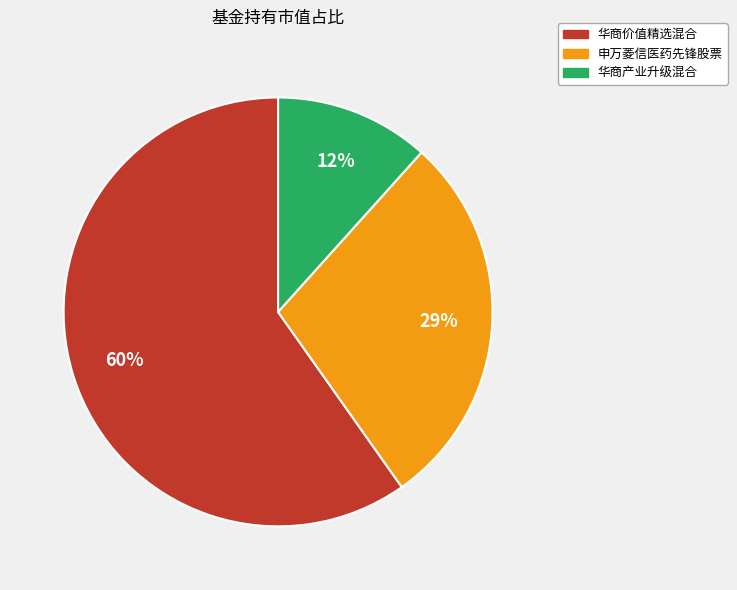

Rank the categories by value from highest to lowest.

华商价值精选混合, 申万菱信医药先锋股票, 华商产业升级混合